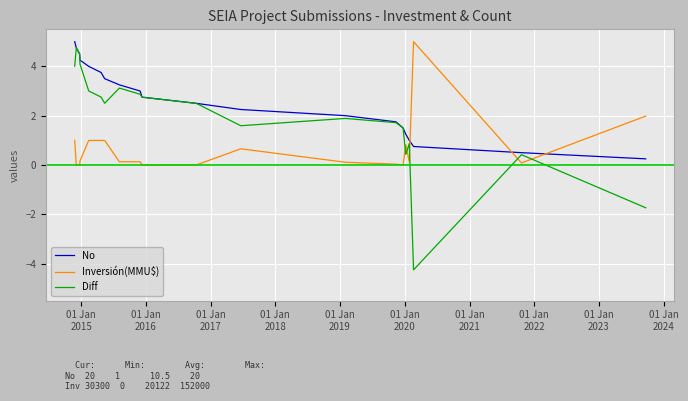

What is the sum of the No values at 01 Jan
2017 and 16?

5.2